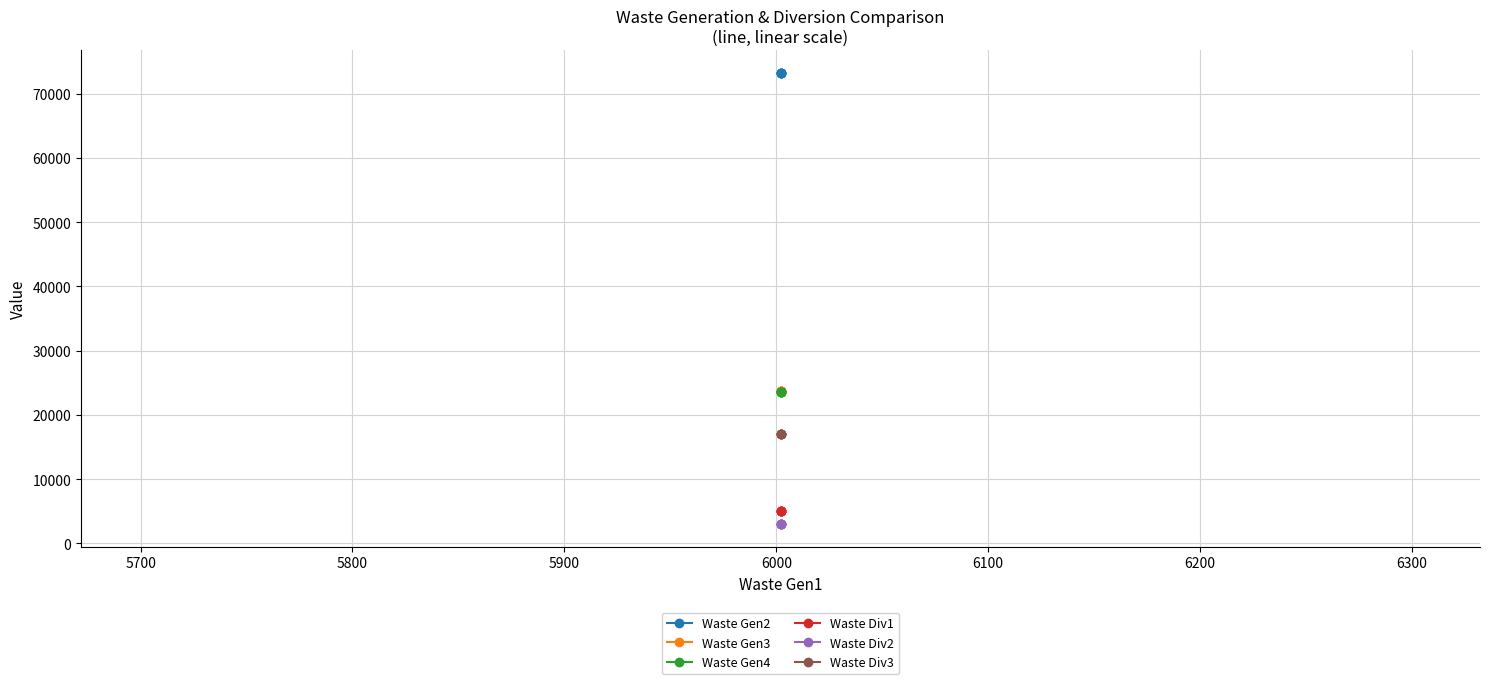

What is the value of the Waste Gen2 point at the 2nd from the left?

73272